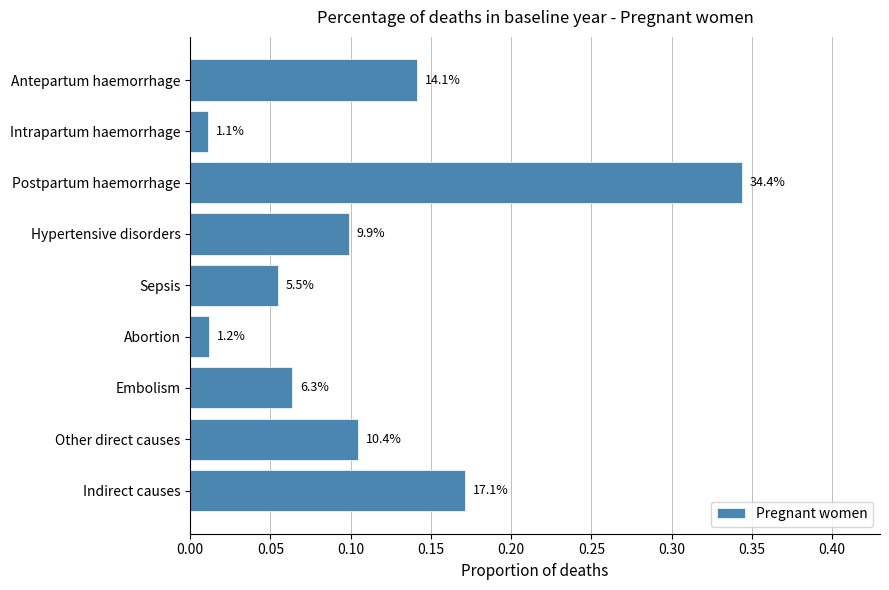

How many bars are there in total?

9